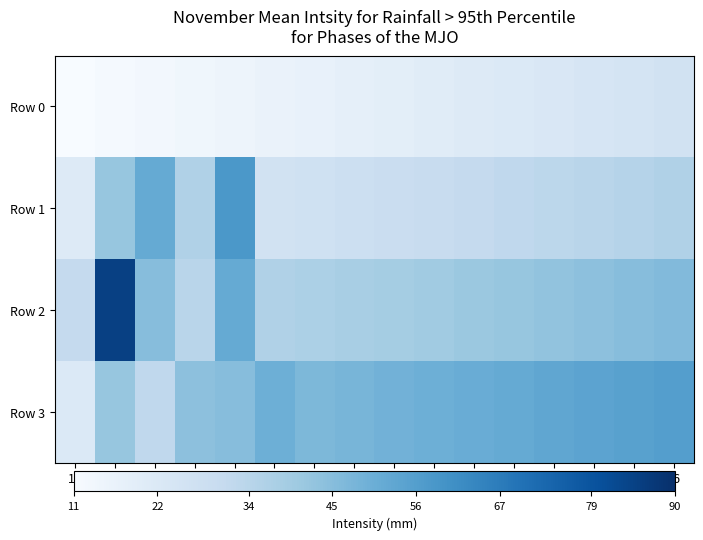

Rank the series by their maximum value, from highest to lowest.

Row 2, Row 1, Row 3, Row 0